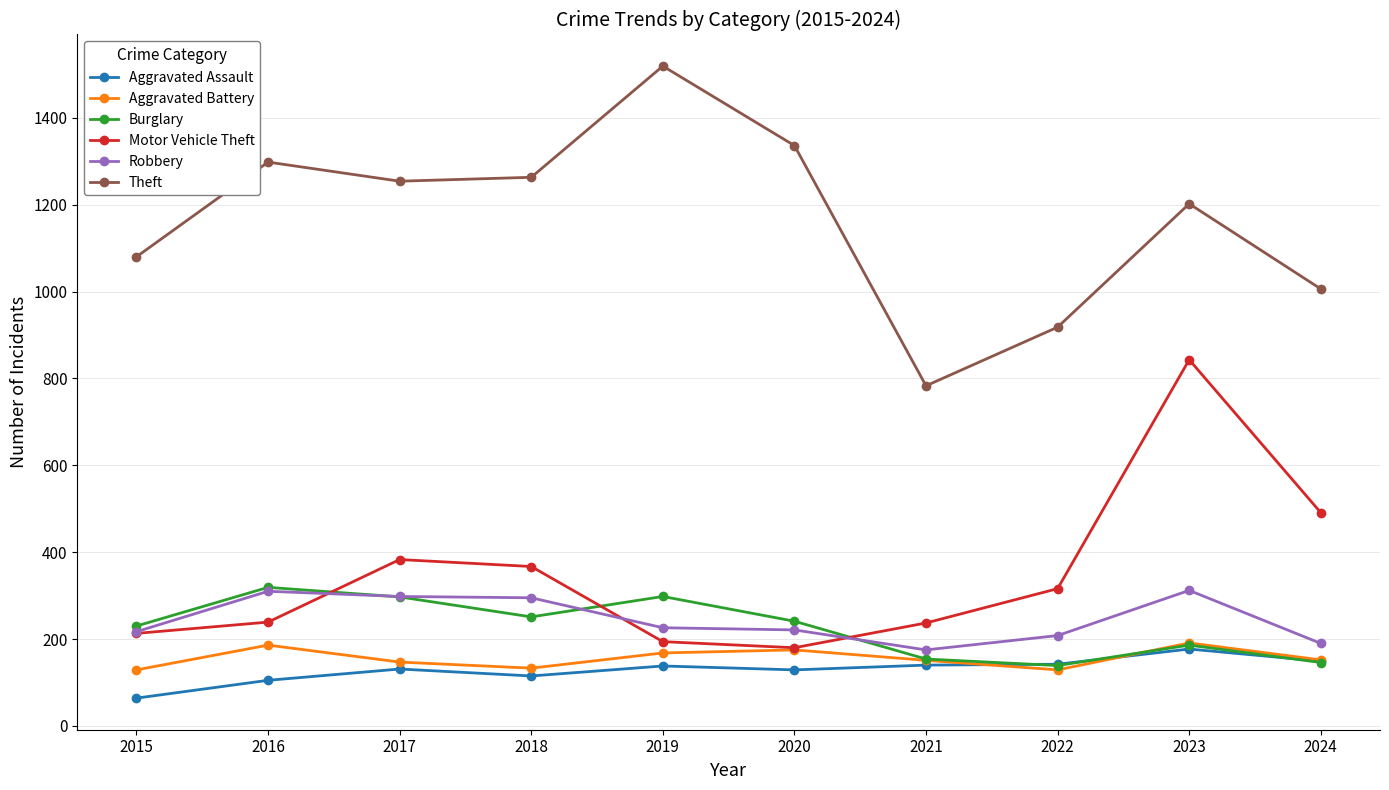

What is the greatest value displayed?

1519